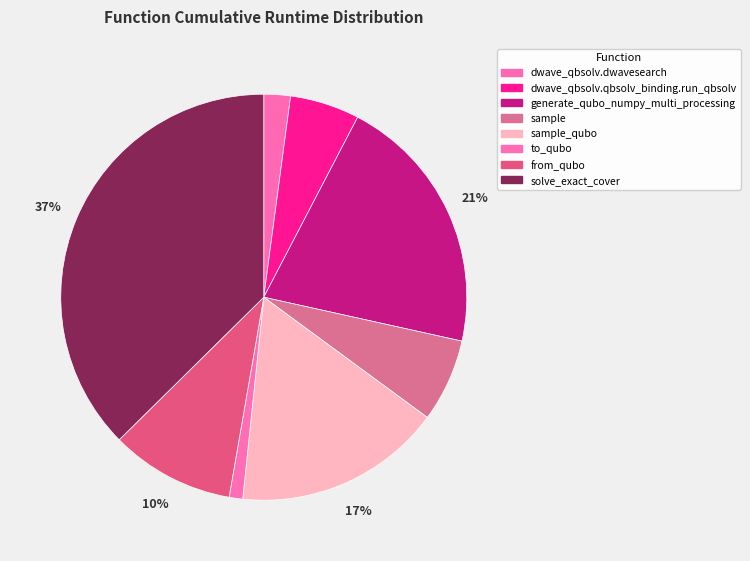

Which has a higher value, sample_qubo or to_qubo?

sample_qubo